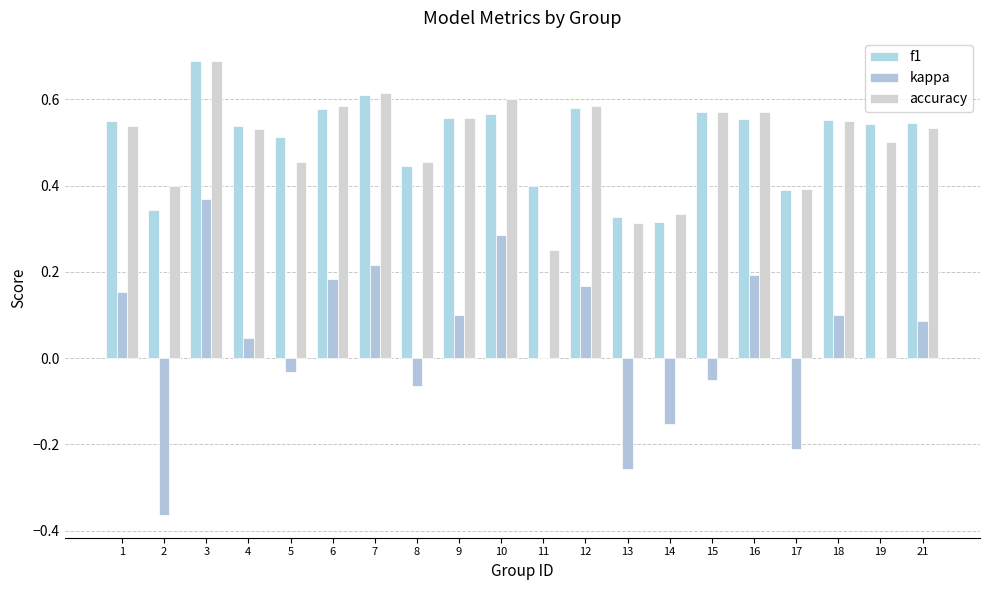

Which series has the largest range (max minus min)?

kappa